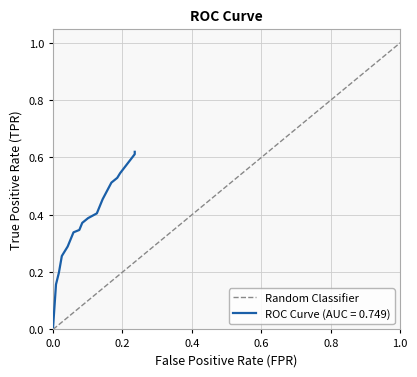

Between 1.0 and 0.0, which is larger?

1.0